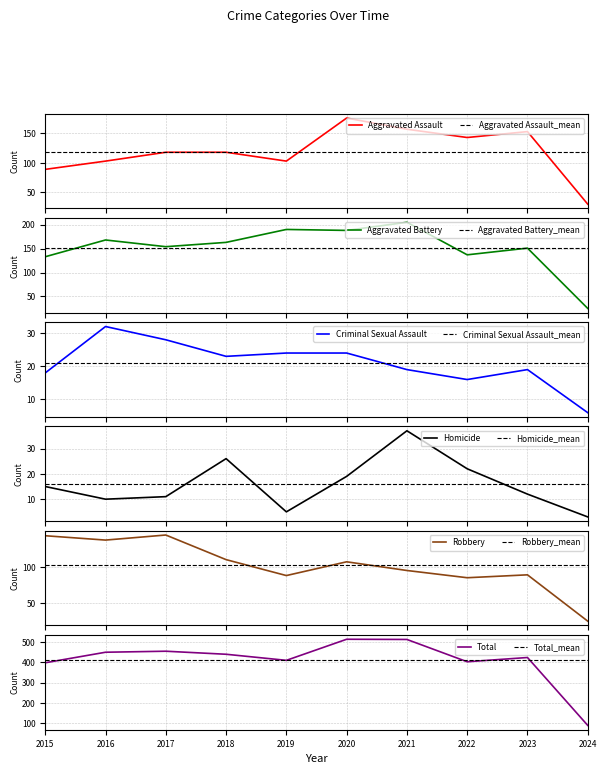

What is the total value across all series at 2021?

1026